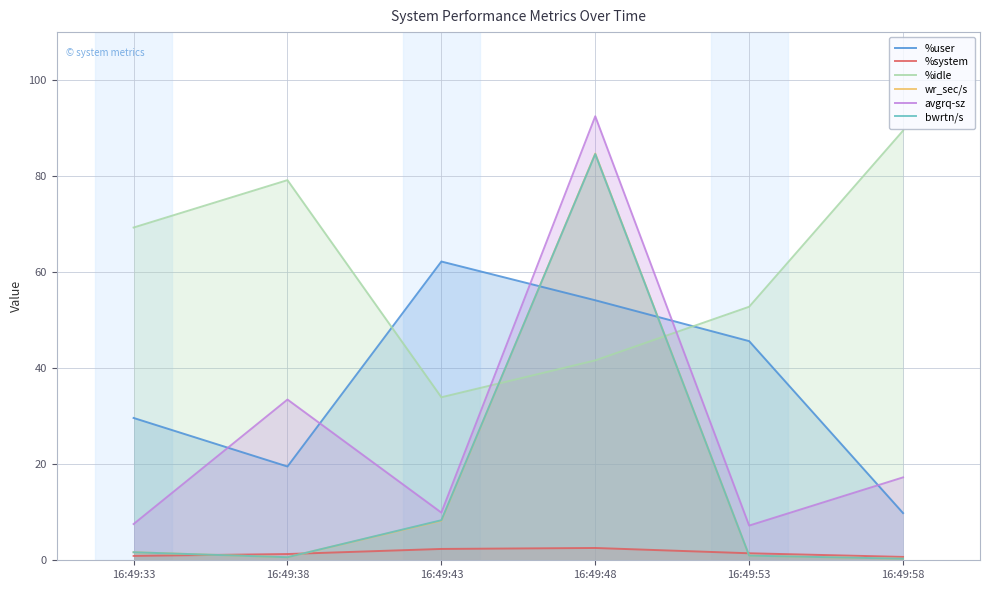

How many interior local peaks does the bwrtn/s series have?

1